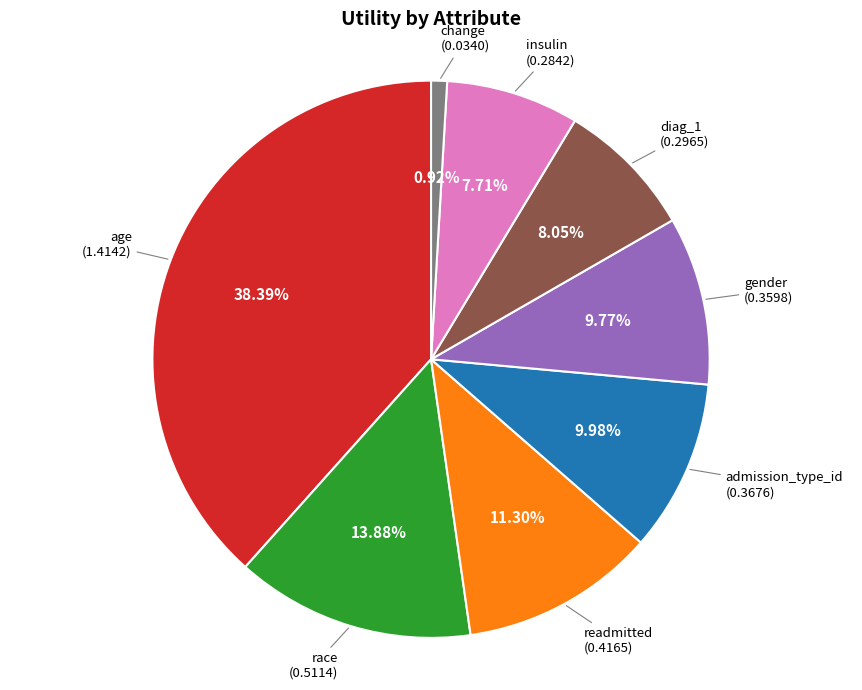

Is there a majority slice in this chart?

No